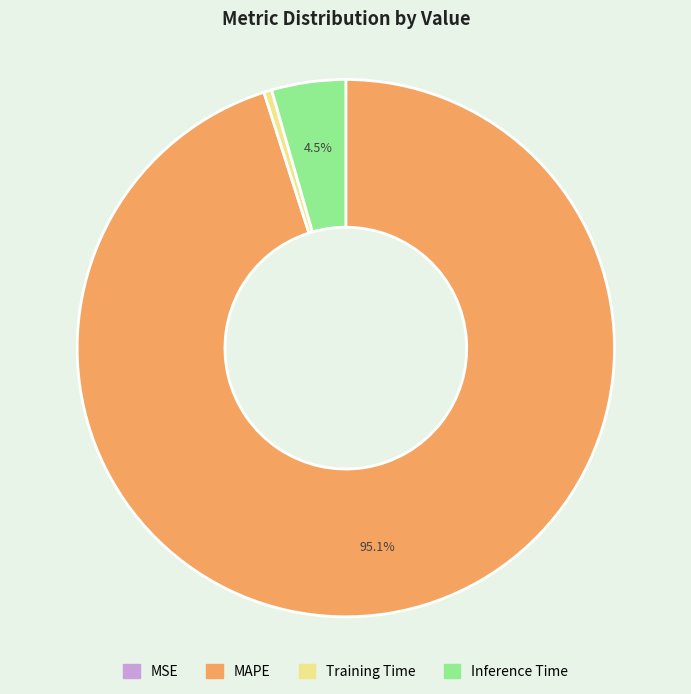

What is the largest slice in the pie chart?

MAPE